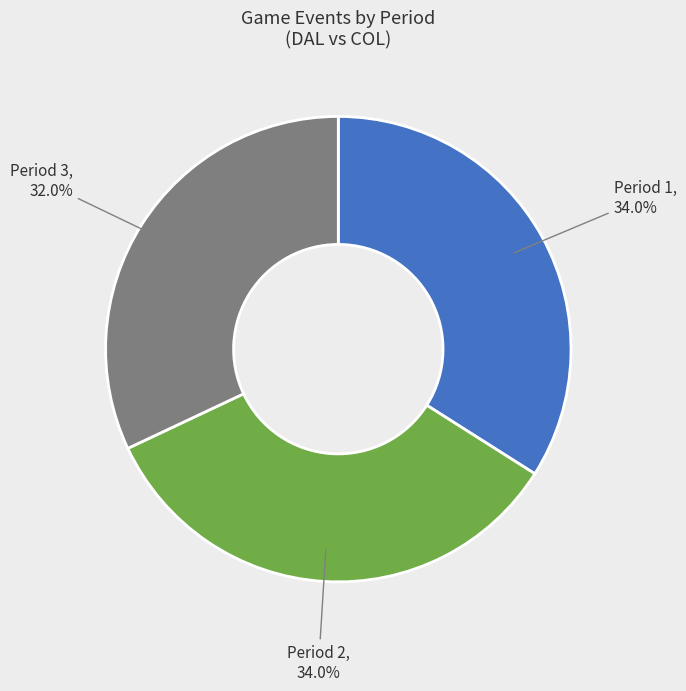

Is there any slice that represents more than half of the pie?

No